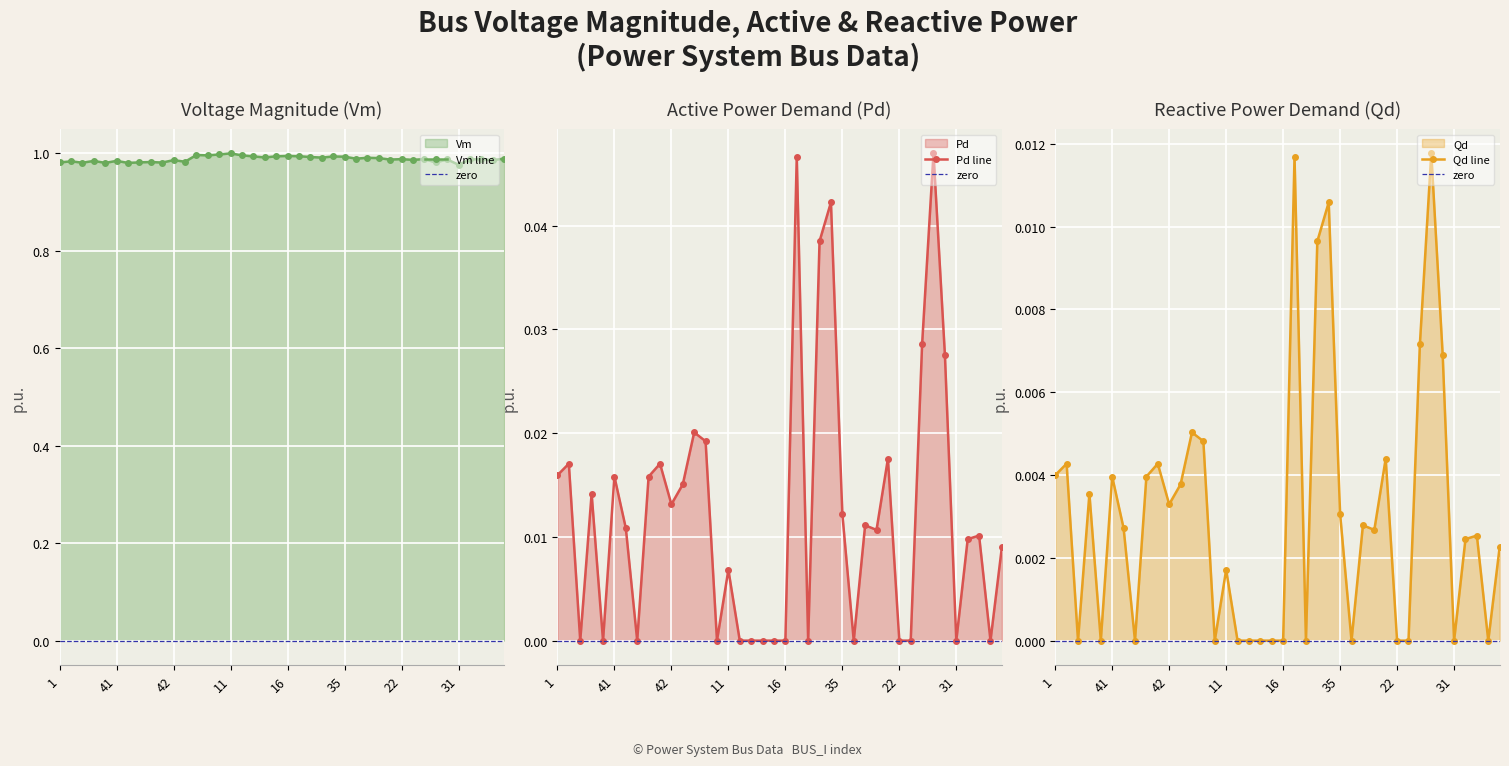

What is the label of the 16th point from the left?

11